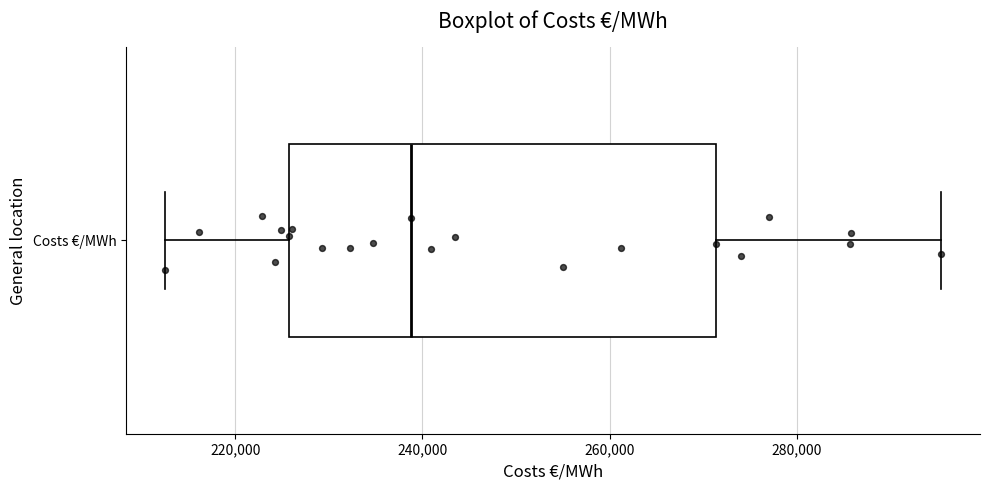

Read this box plot against the x-axis: the position of the median line, the range covered by the box, and the ends of both whiskers. The values are not printed on the chart, so give them approximately, as read against the axis.

median 238000, box 226000 to 272000, whiskers 212000 to 296000